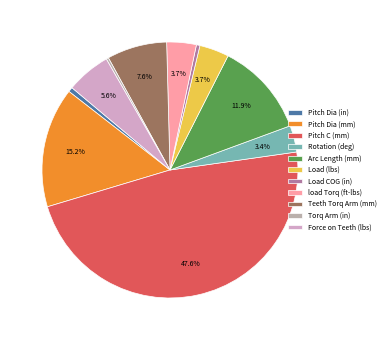

Count the number of slices in the pie.

11